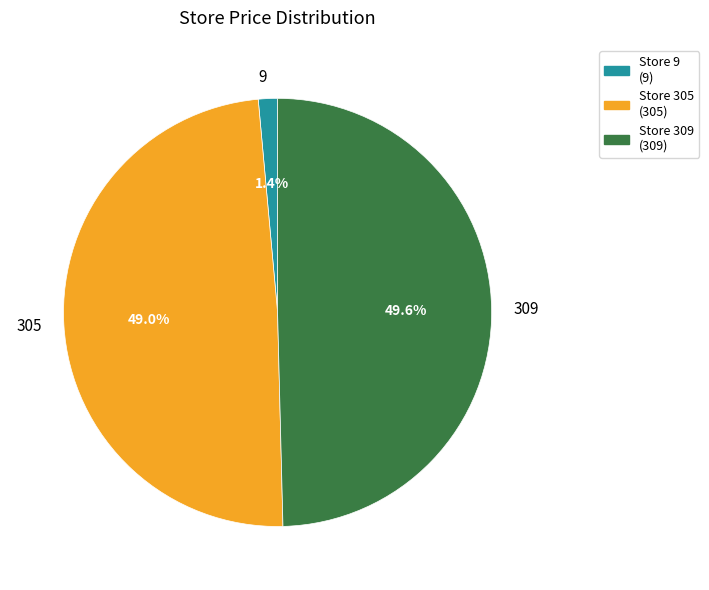

Rank the categories by value from lowest to highest.

Store 9 (9), Store 305 (305), Store 309 (309)